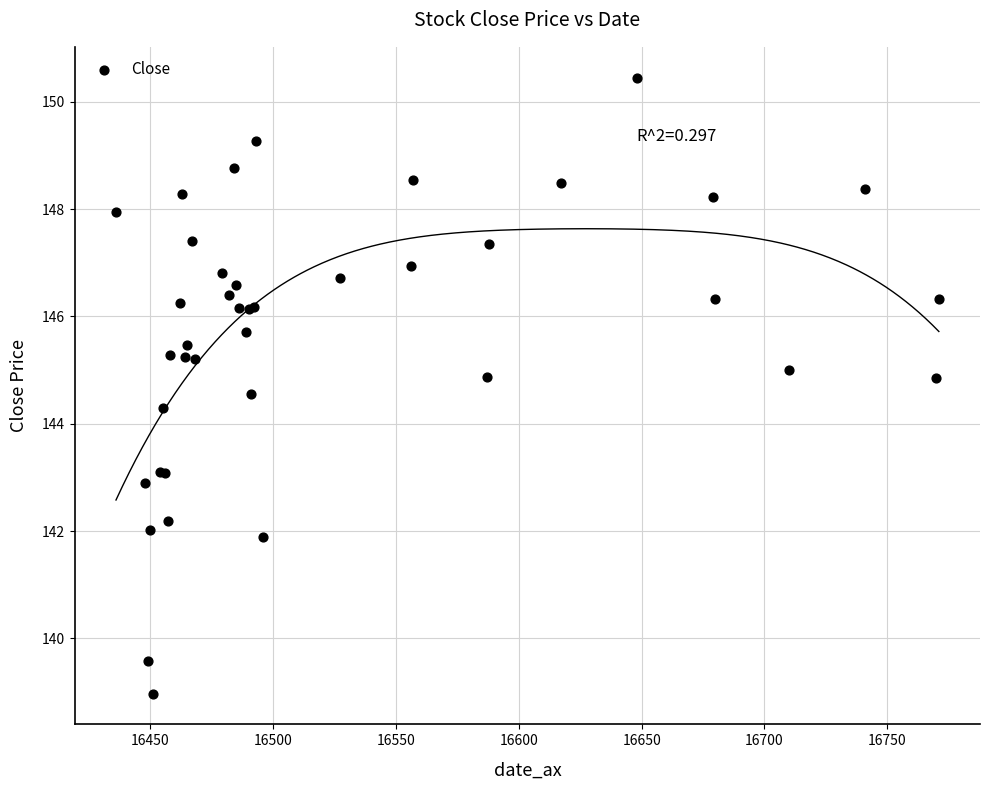

What Y value in the scatter plot is closest to 144?

144.3